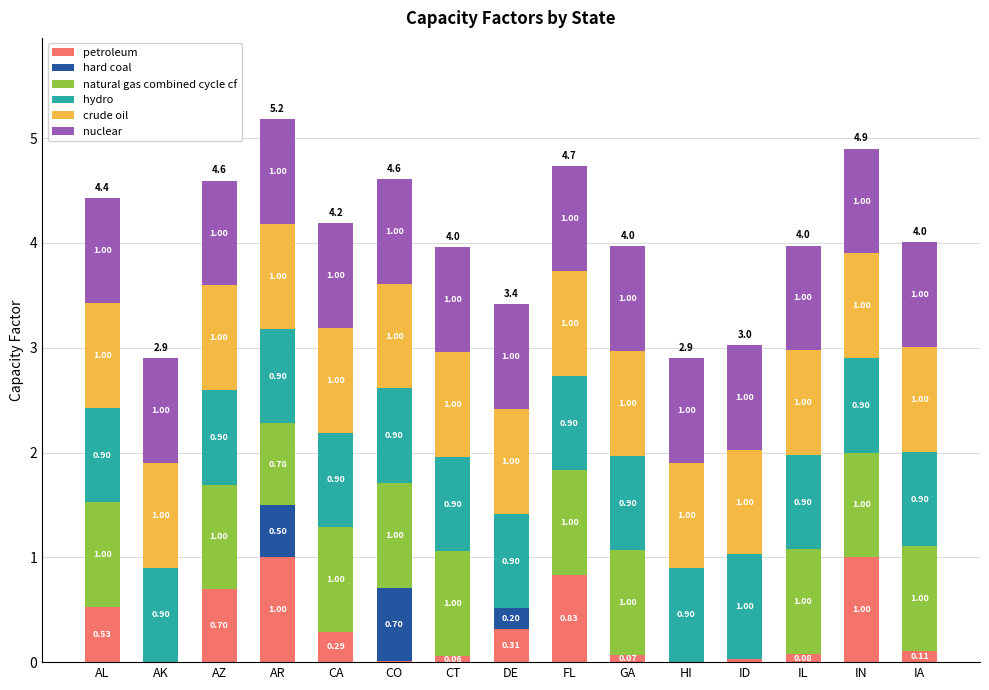

At which category is the sum across all series the highest?

AR